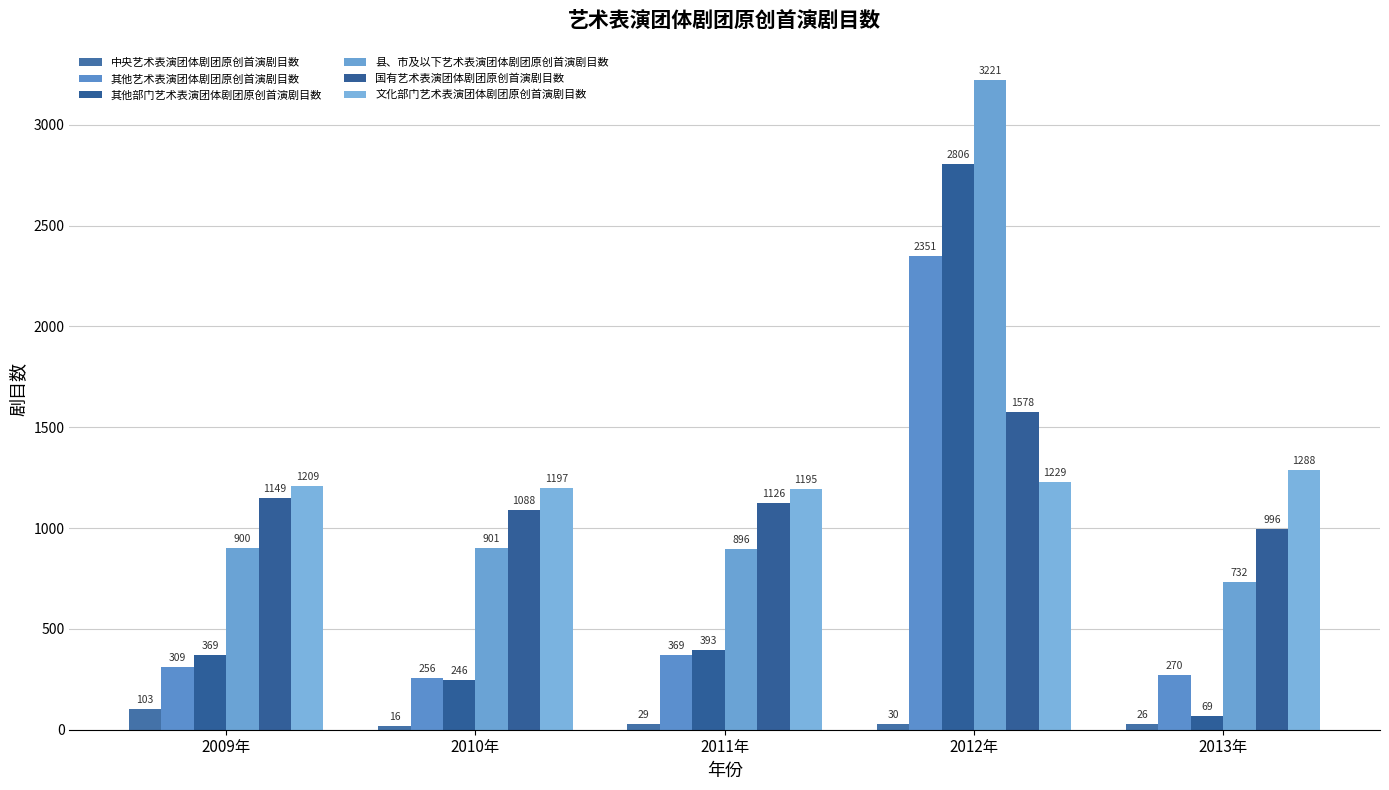

The value of 国有艺术表演团体剧团原创首演剧目数 at 2009年 is 334. True or false?

False